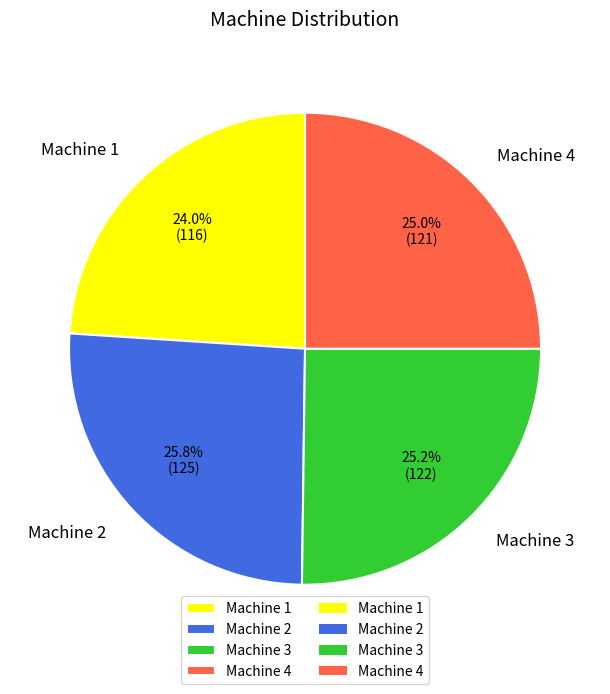

To the nearest percent, what portion does Machine 4 represent?

25%